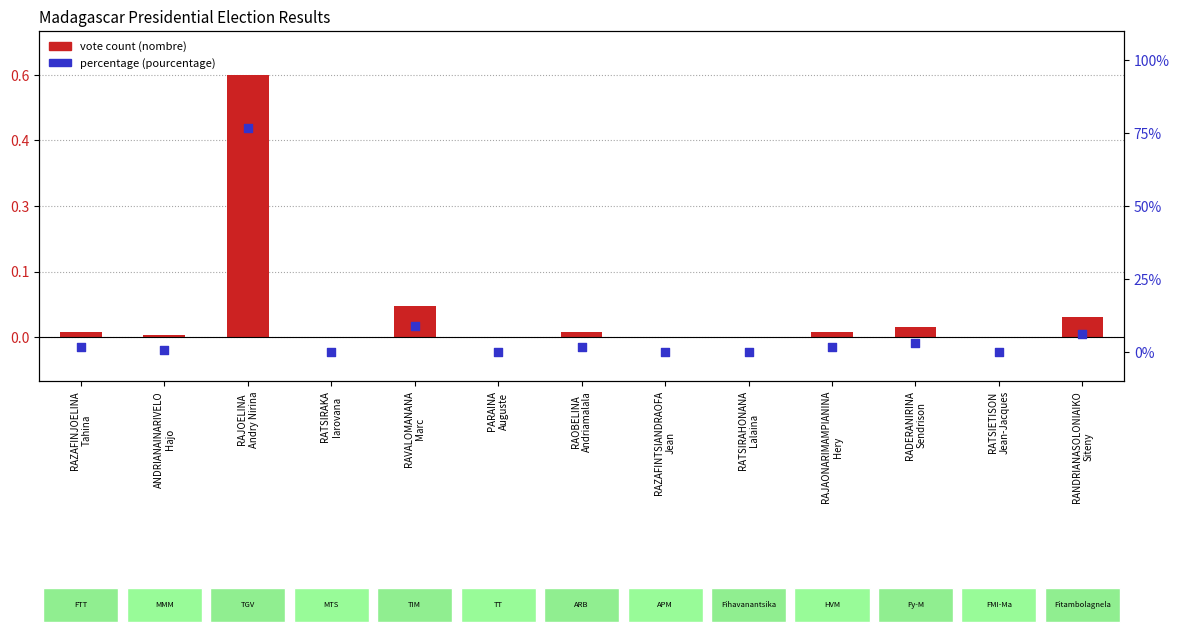

At which category is the sum across all series the highest?

RAJOELINA
Andry Nirina